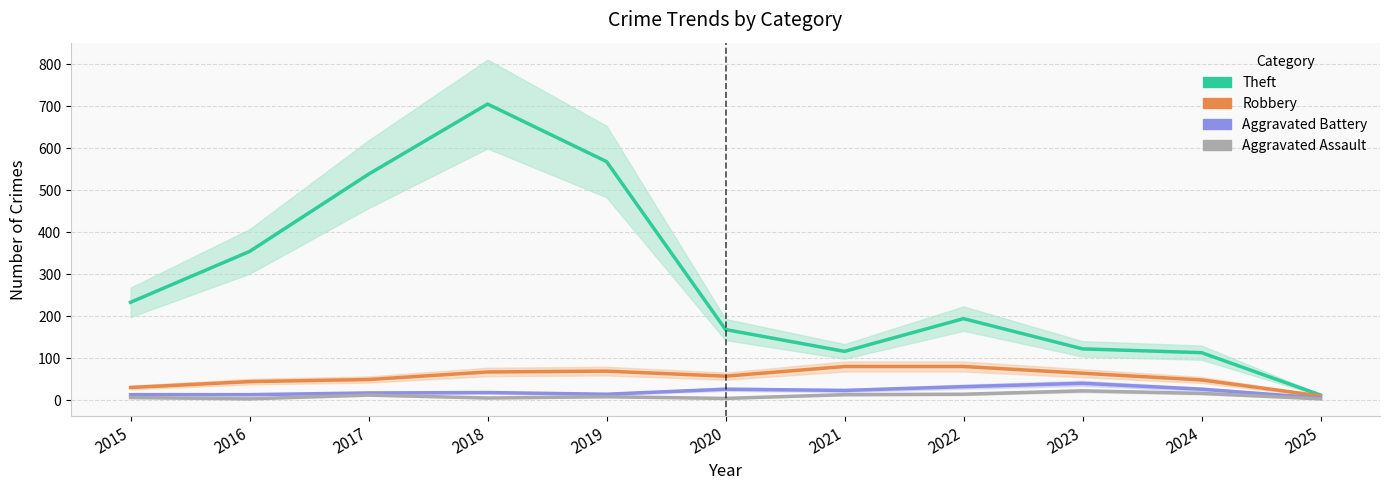

True or false: Aggravated Battery and Robbery cross at least once.

False